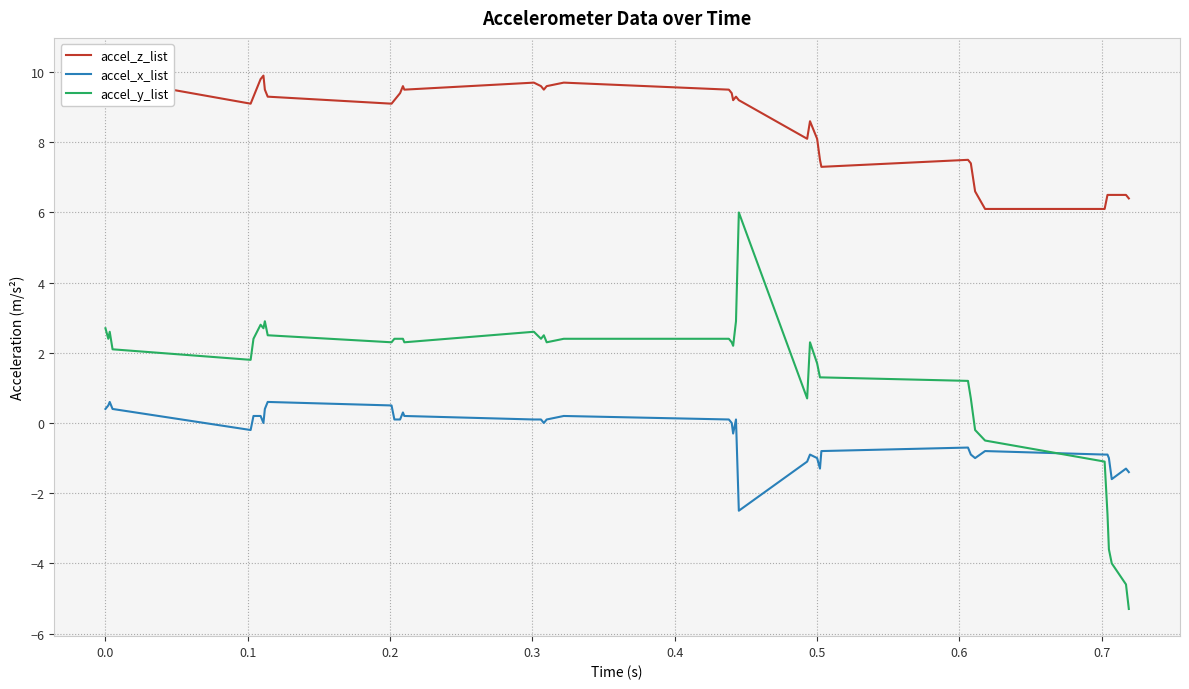

What is the sum of all accel_x_list values?

-13.4